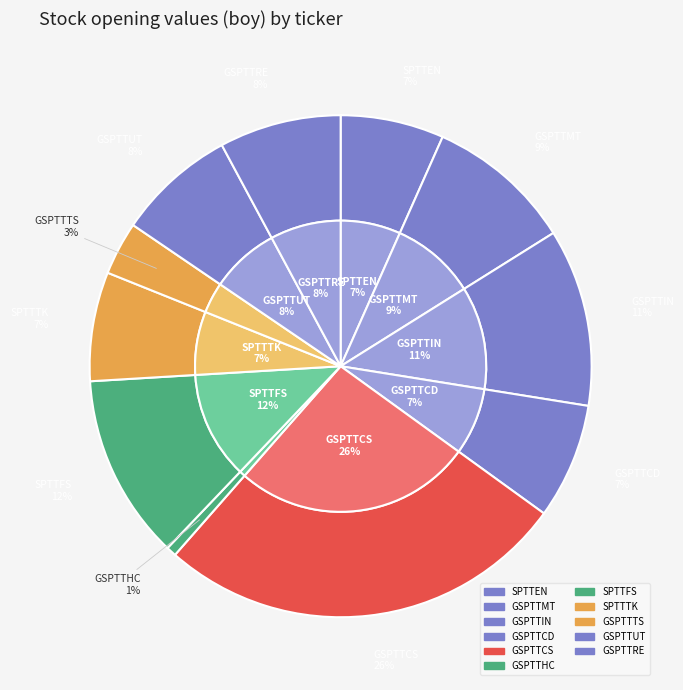

What is the largest slice in the pie chart?

^GSPTTCS